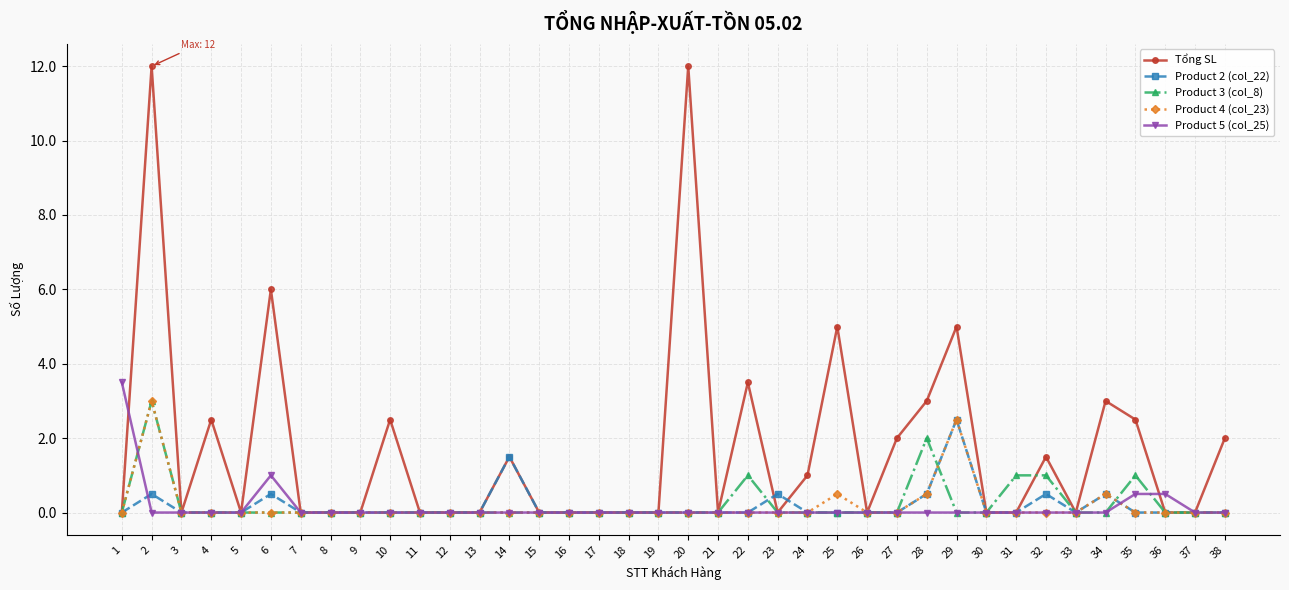

What is the total value across all series at 34?

4.0